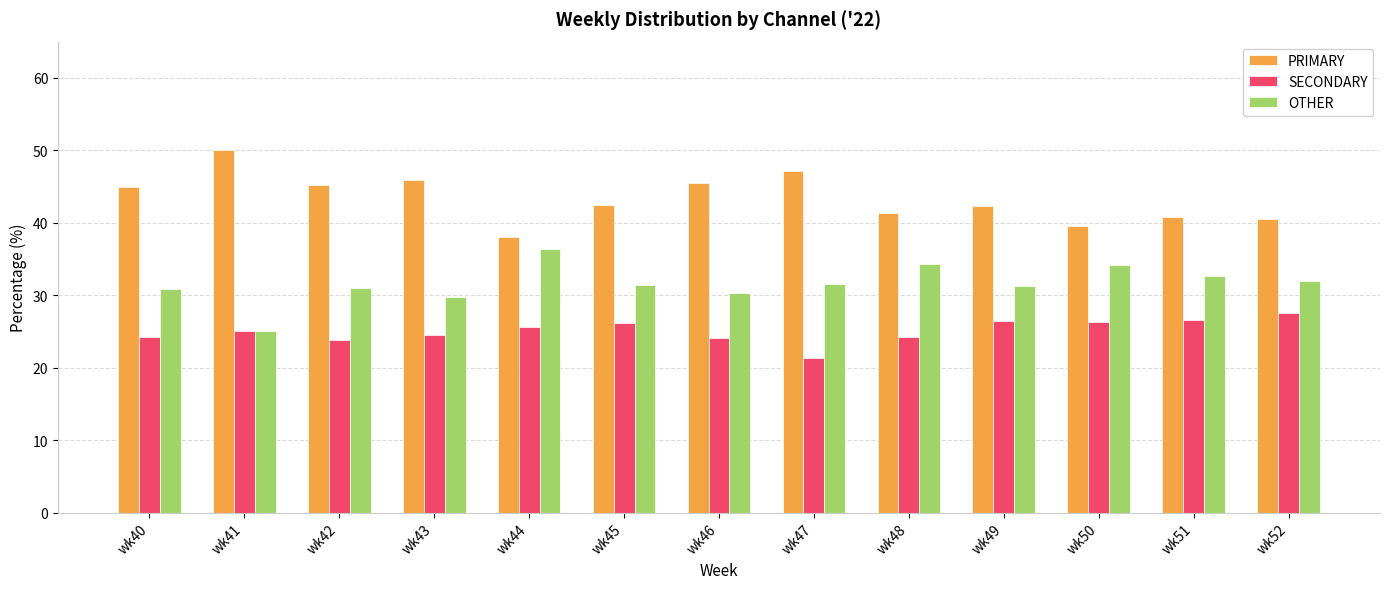

True or false: SECONDARY has a value of 39.4 at wk41.

False